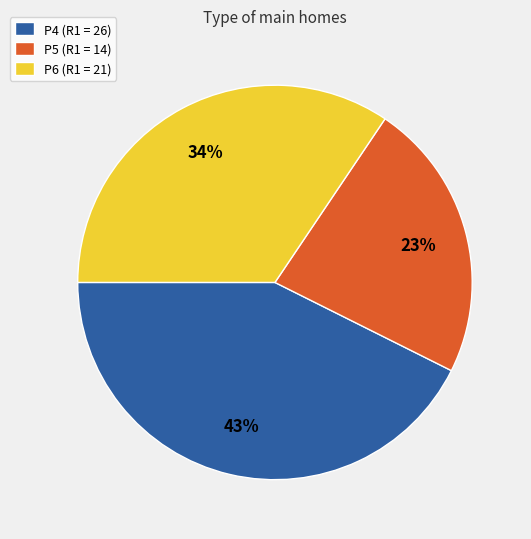

Does any single category account for the majority?

No